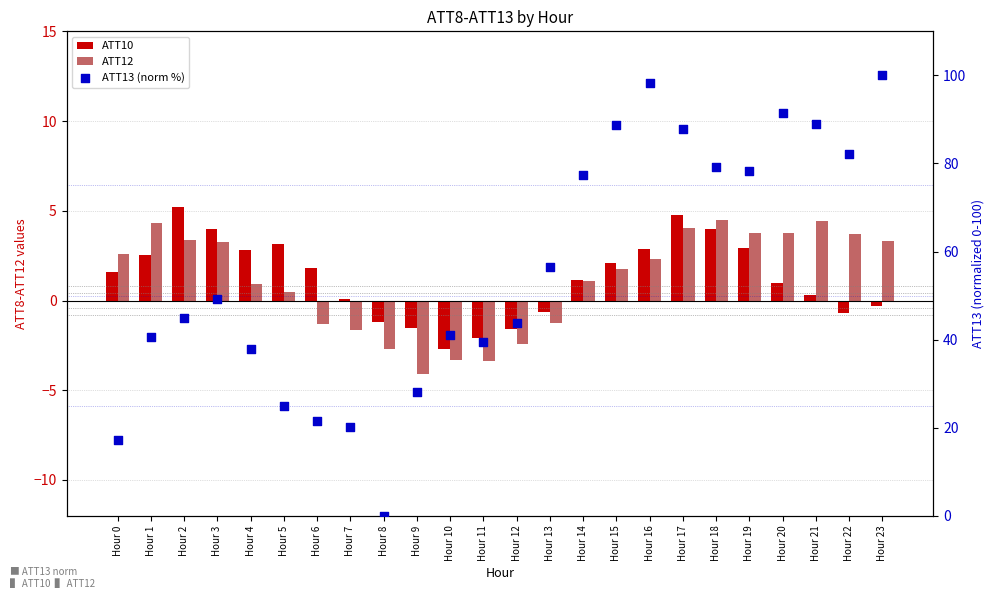

At which category is the sum across all series the highest?

Hour 16